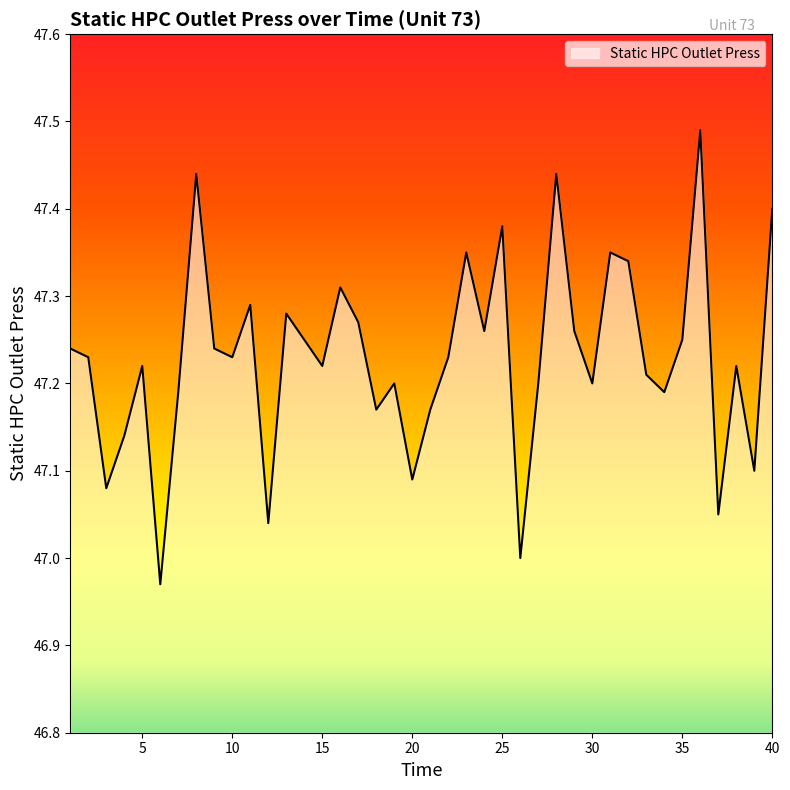

What is the difference between the second highest and second lowest values?

0.4